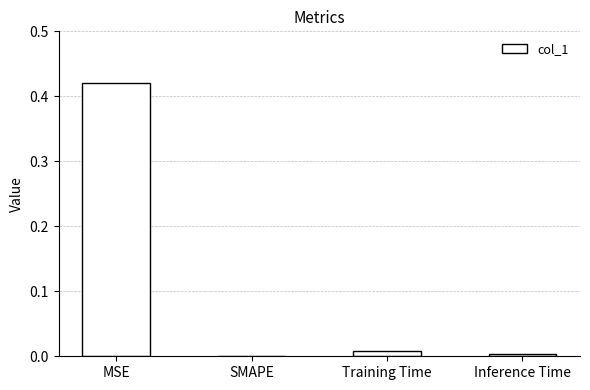

Is it true that the value at Inference Time is 0.0?

True